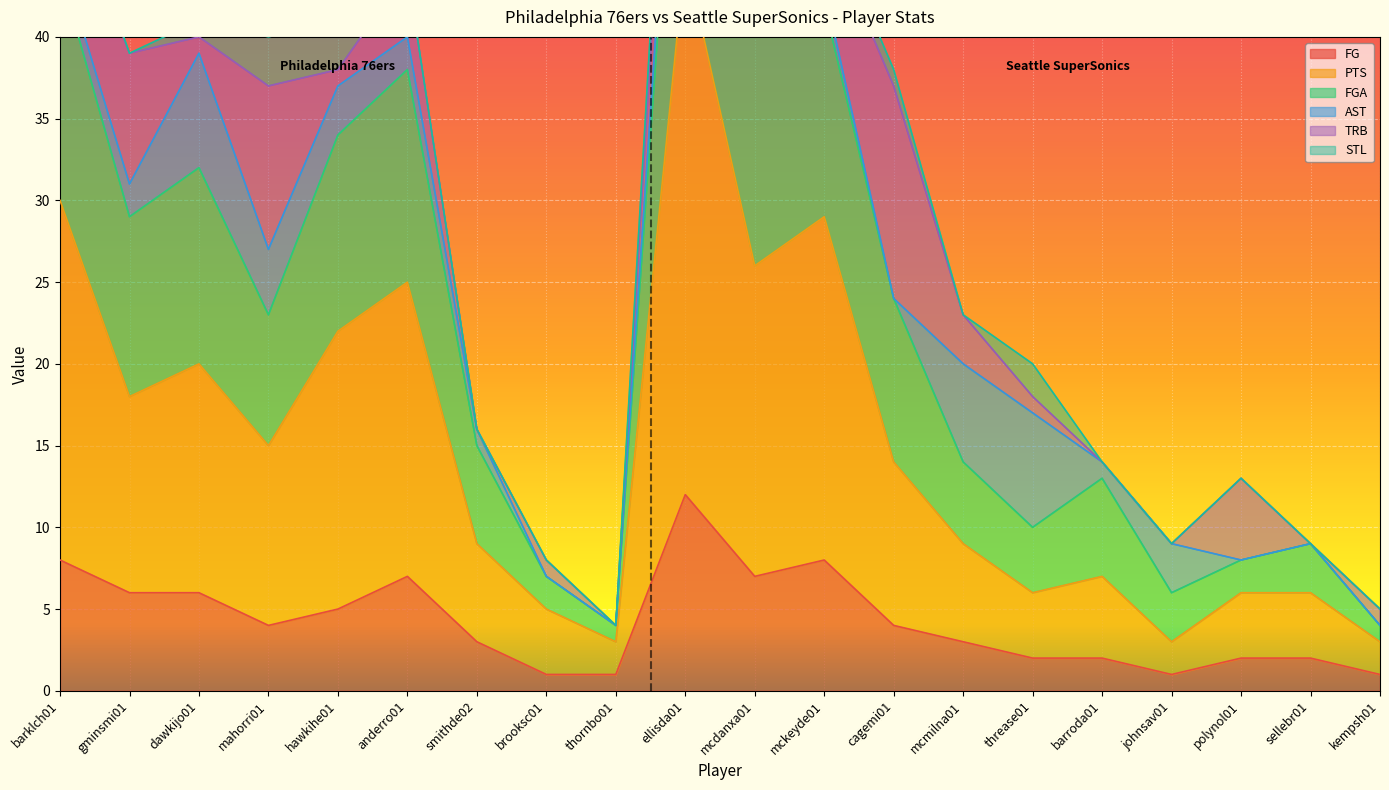

How many values in the FG series exceed 4?

8